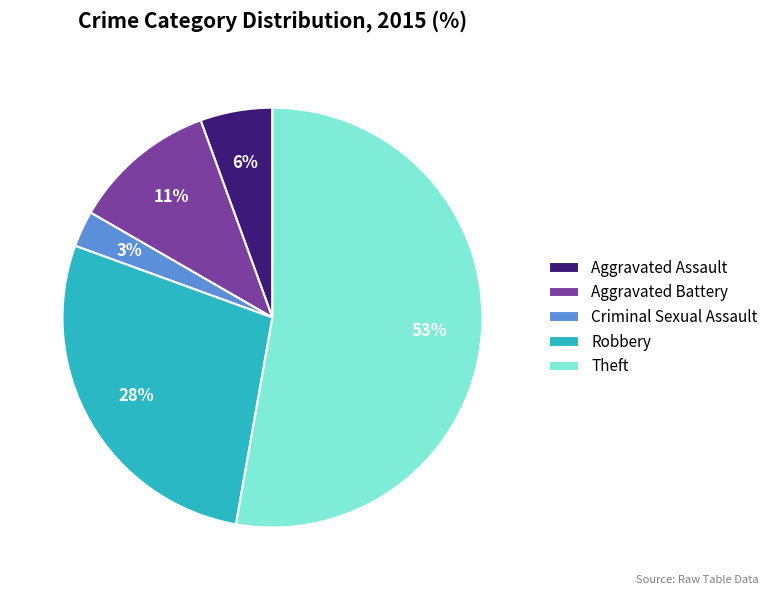

Does any single category account for the majority?

Yes